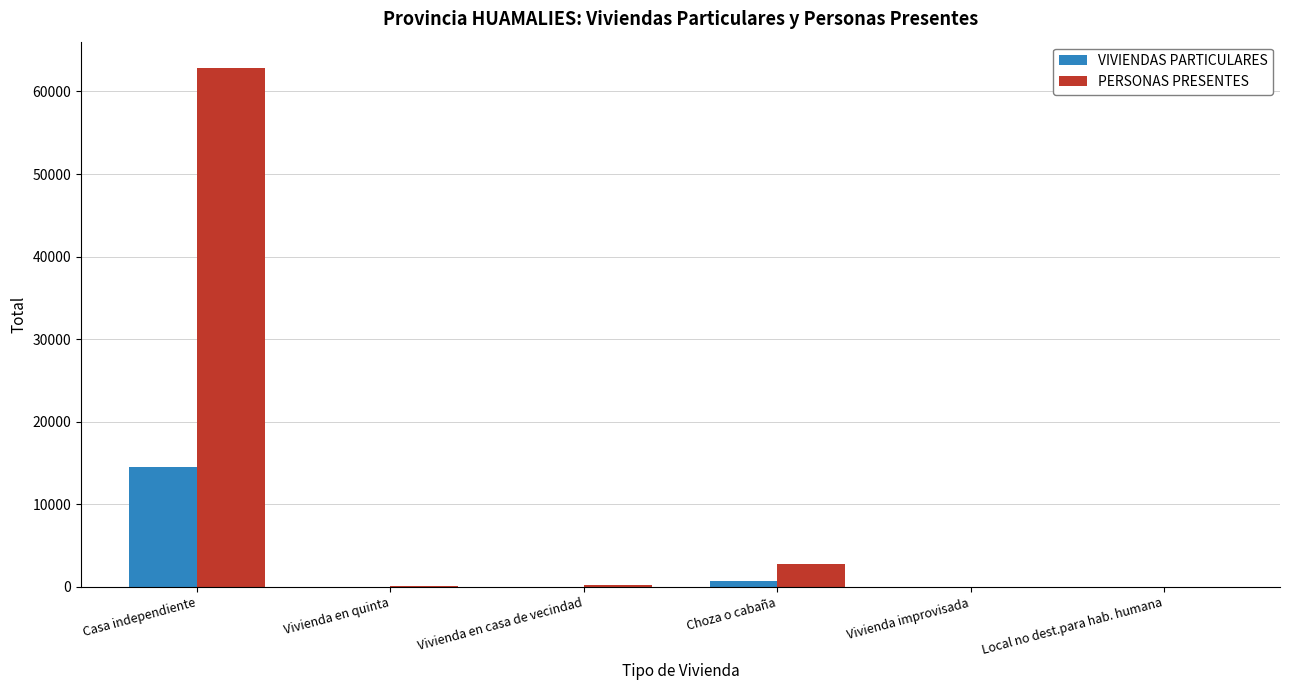

What is the sum of all PERSONAS PRESENTES values?

66008